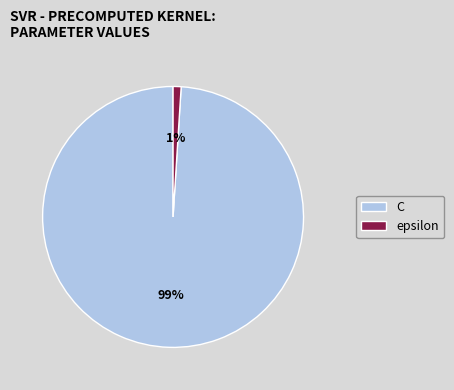

The C slice represents 89% of the pie. True or false?

False